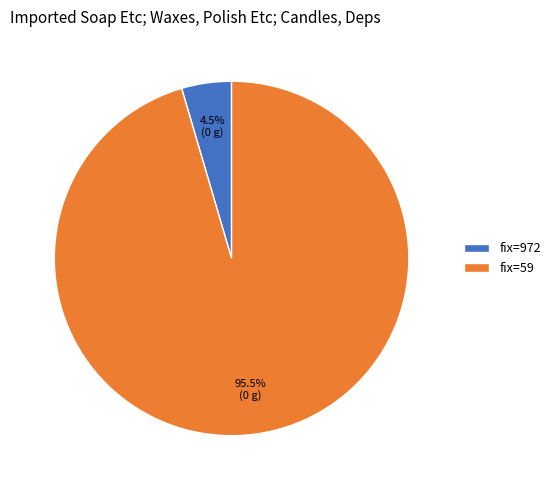

Which slice is the smallest?

fix=972